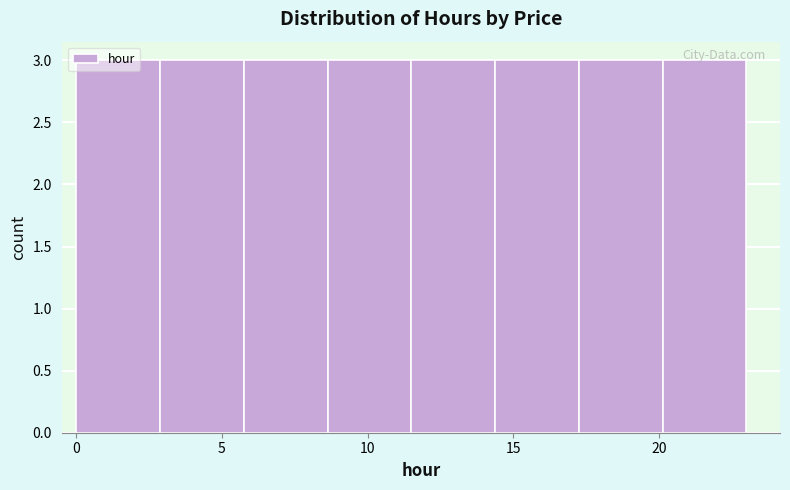

Reading left to right, list every bar in this chart as the range it spans on the x-axis followed by its height. Neither the bar edges nor the heights are printed on the chart, so give them approximately, as read against the axes.

0.0 to 3.0: 3
3.0 to 6.0: 3
6.0 to 8.5: 3
8.5 to 11.5: 3
11.5 to 14.5: 3
14.5 to 17.5: 3
17.5 to 20.0: 3
20.0 to 23.0: 3